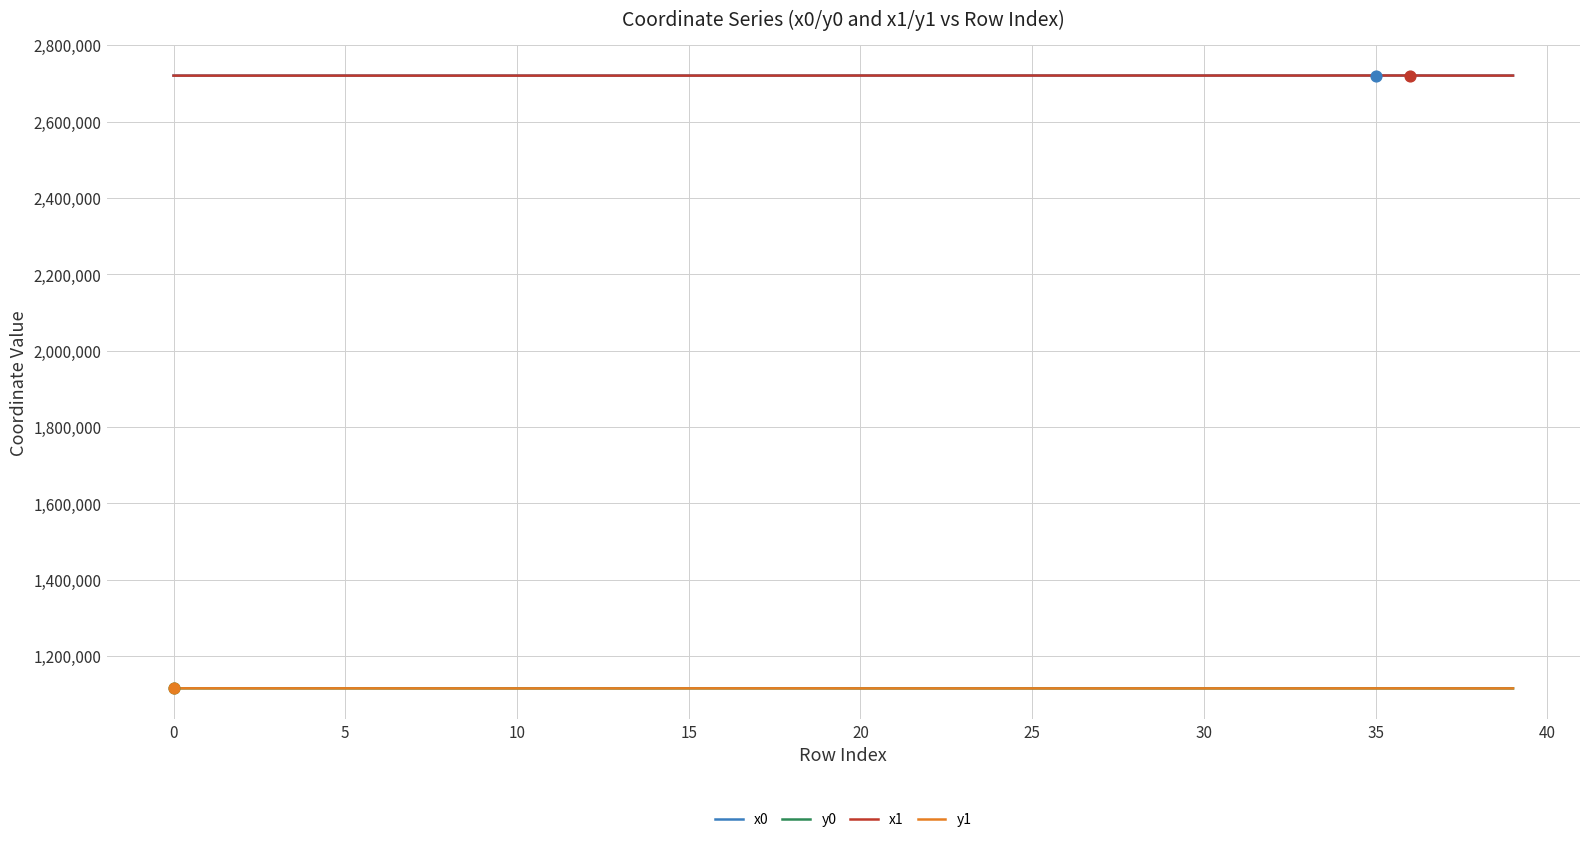

At how many categories does at least one series exceed 2035194?

40